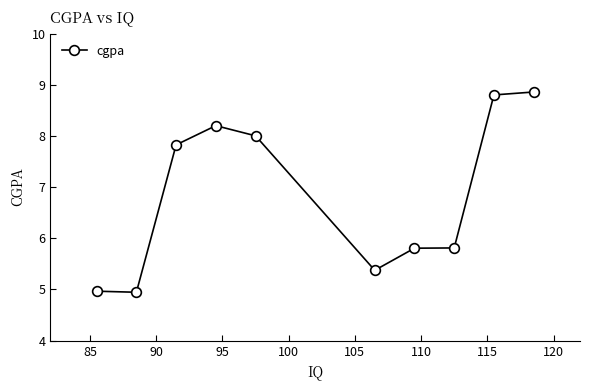

What is the difference between the second highest and second lowest values?

3.8